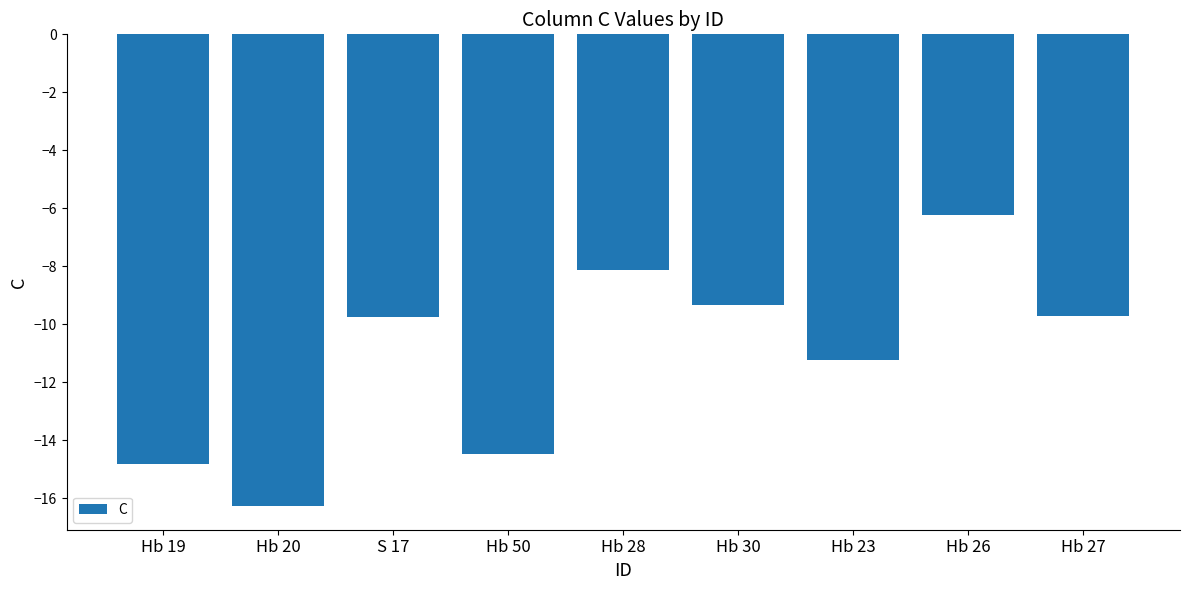

Where does the data first go above -9?

Hb 28